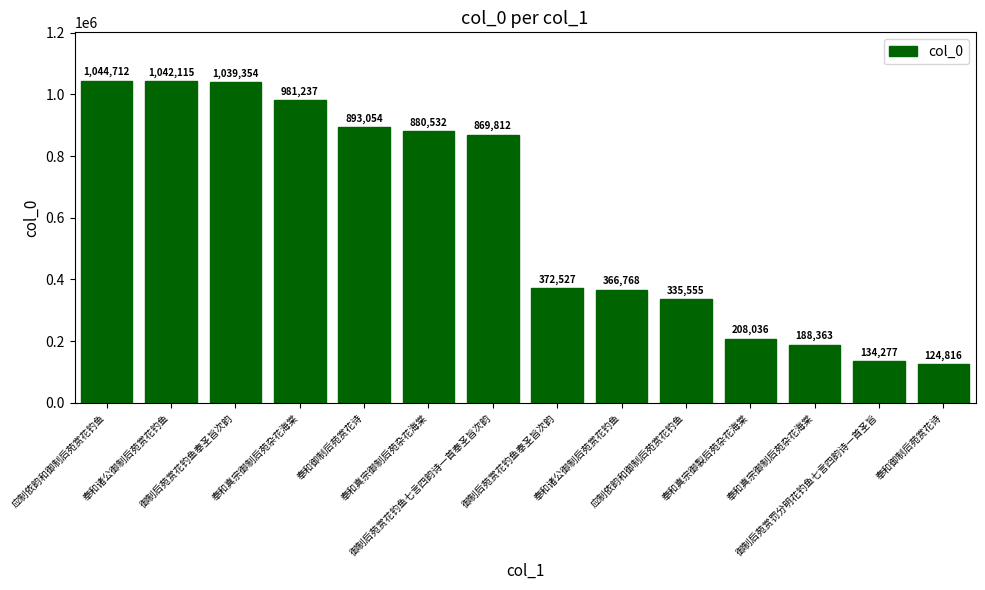

Reading left to right, transcribe all the data shown in this chart.

应制依韵和御制后苑赏花钓鱼=1044712	奉和诸公御制后苑赏花钓鱼=1042115	御制后苑赏花钓鱼奉圣旨次韵=1039354	奉和真宗御制后苑杂花海棠=981237	奉和御制后苑赏花诗=893054	奉和真宗御制后苑杂花海棠=880532	御制后苑赏花钓鱼七言四韵诗一首奉圣旨次韵=869812	御制后苑赏花钓鱼奉圣旨次韵=372527	奉和诸公御制后苑赏花钓鱼=366768	应制依韵和御制后苑赏花钓鱼=335555	奉和真宗御製后苑杂花海棠=208036	奉和真宗御制后苑杂花海棠=188363	御制后苑赏罚分明花钓鱼七言四韵诗一首圣旨=134277	奉和御制后苑赏花诗=124816